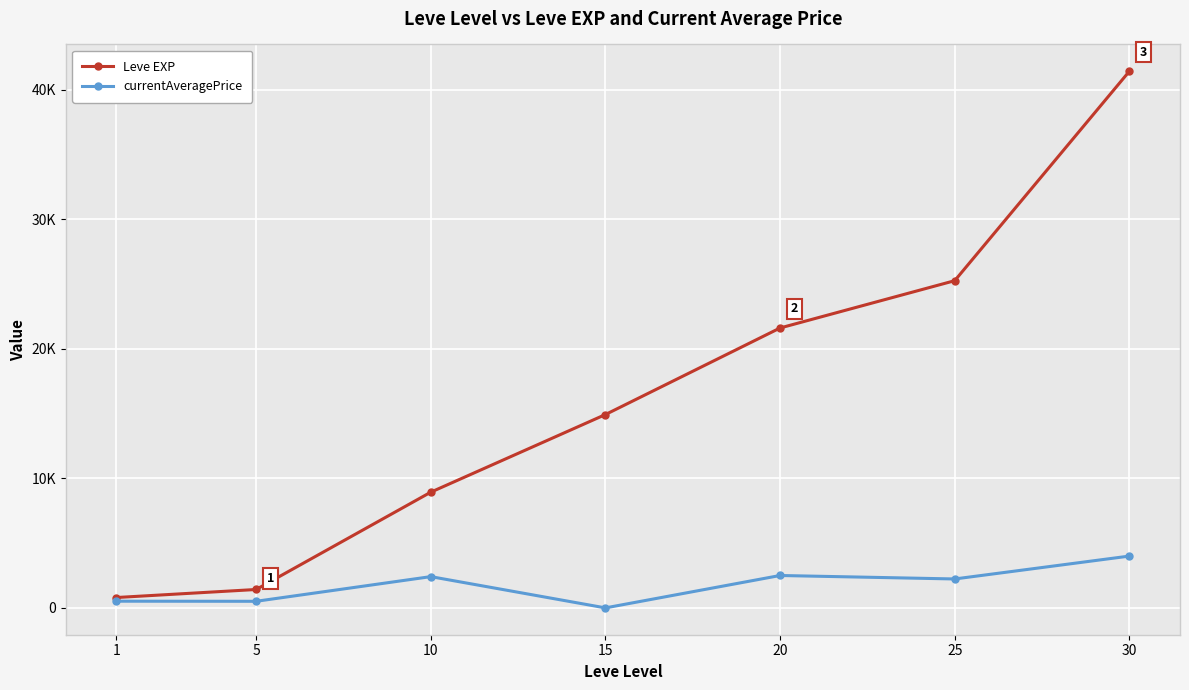

At which label does currentAveragePrice reach its minimum?

15